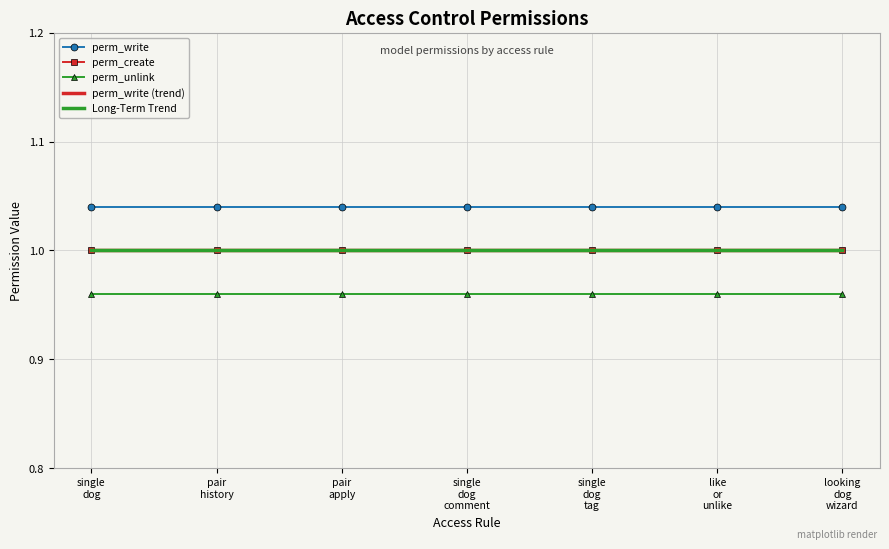

True or false: perm_write (trend) and perm_create cross at least once.

False